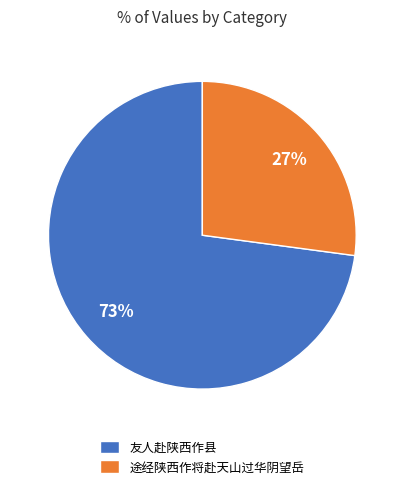

To the nearest percent, what percentage of the pie is 途经陕西作将赴天山过华阴望岳?

27%